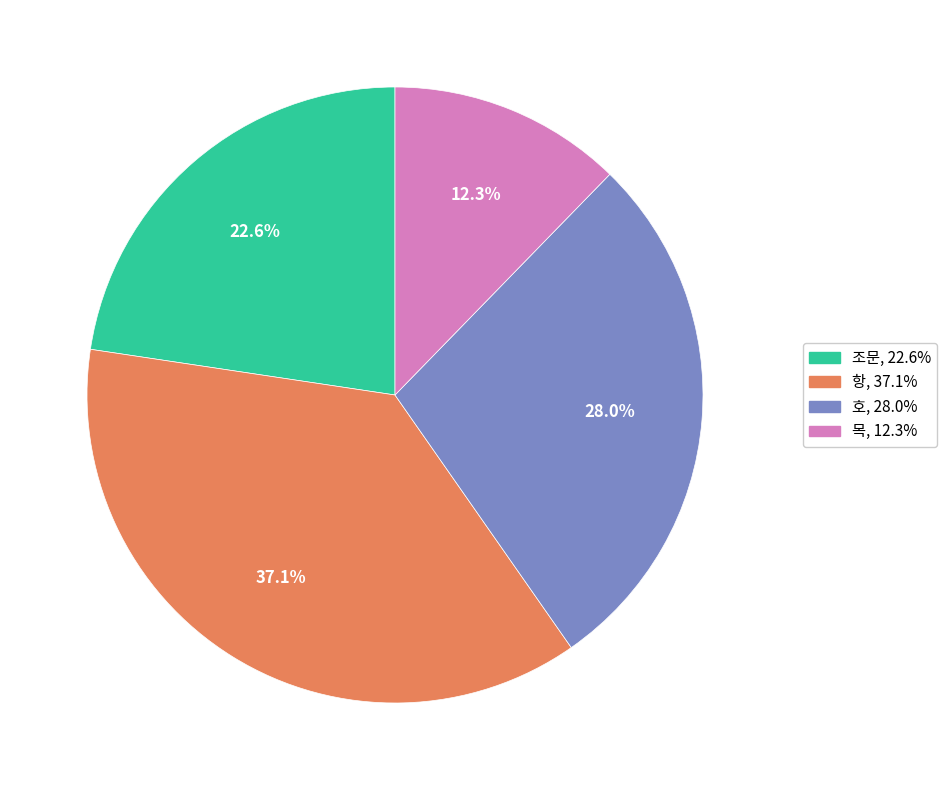

Does 조문 represent more than half of the total?

No